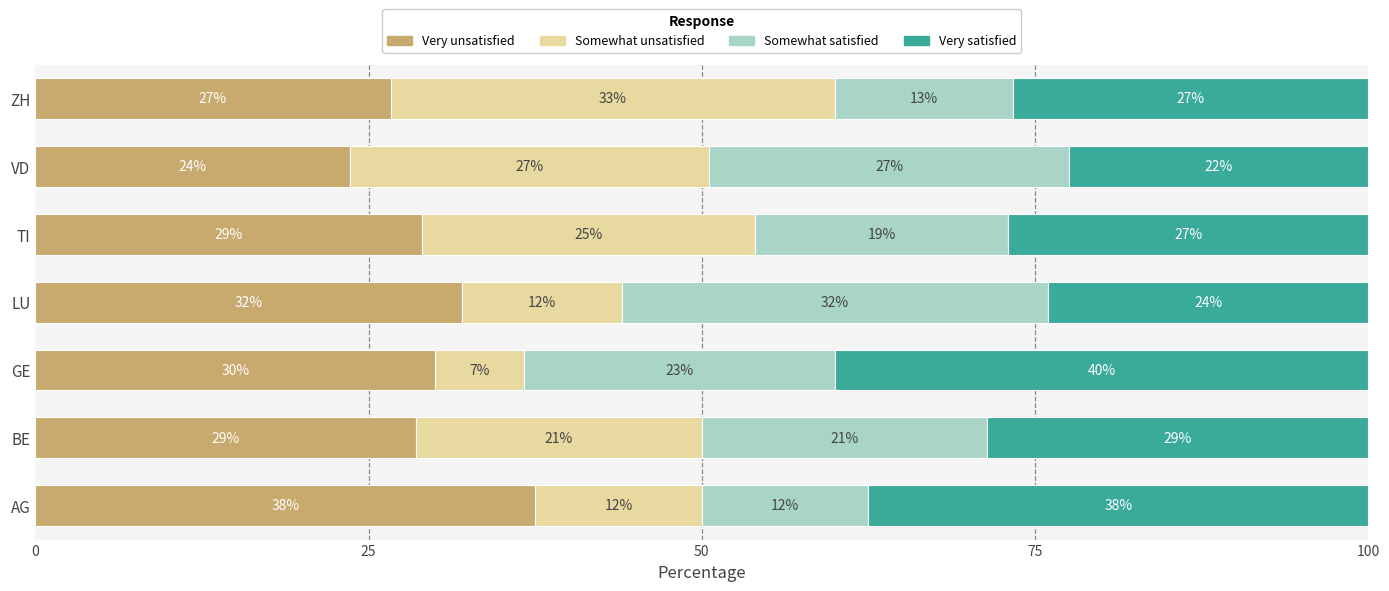

What is the total value across all series at GE?

100.0